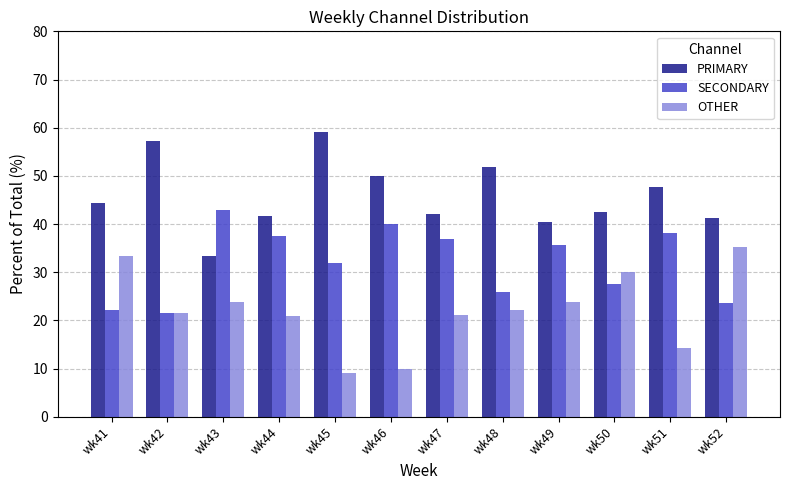

At which category does the chart reach its peak across all series?

wk45